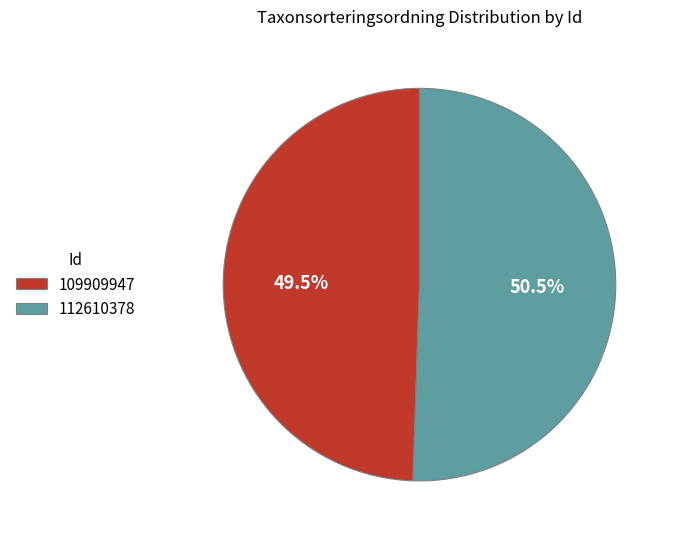

How many slices are in this pie chart?

2